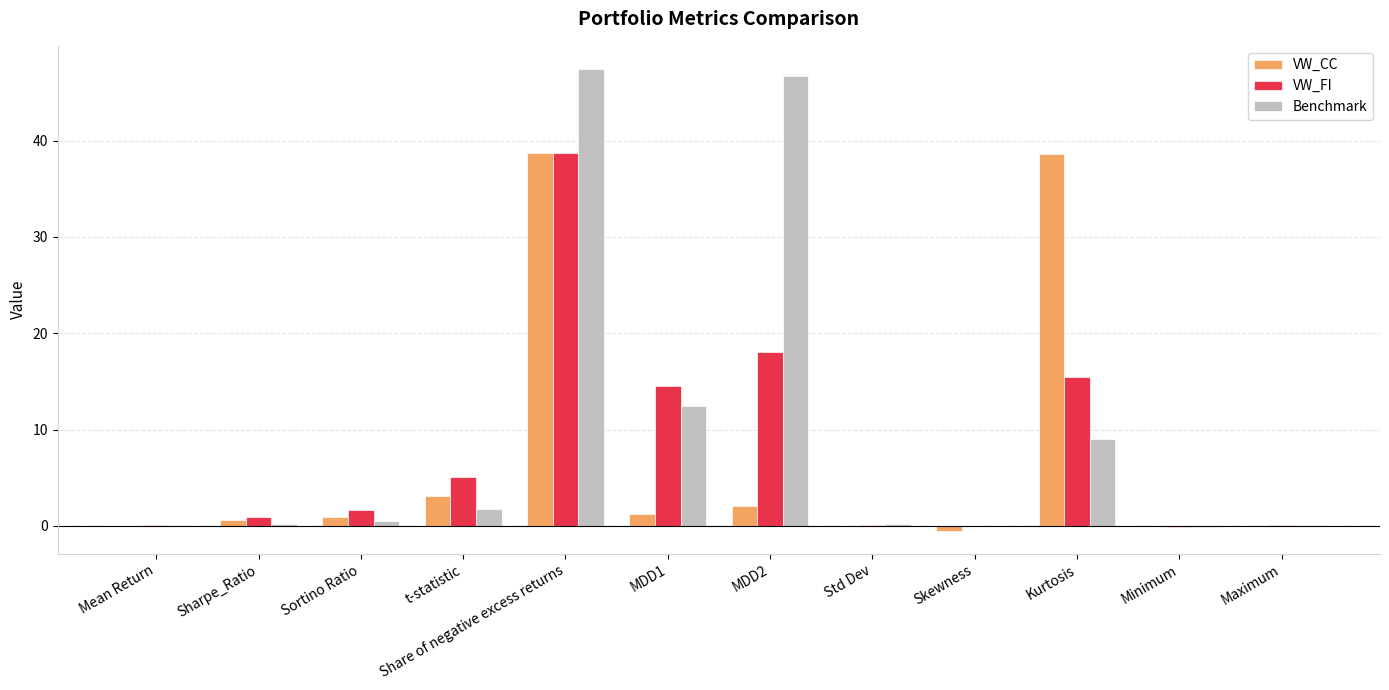

What are all the series names shown in the legend?

VW_CC, VW_FI, Benchmark